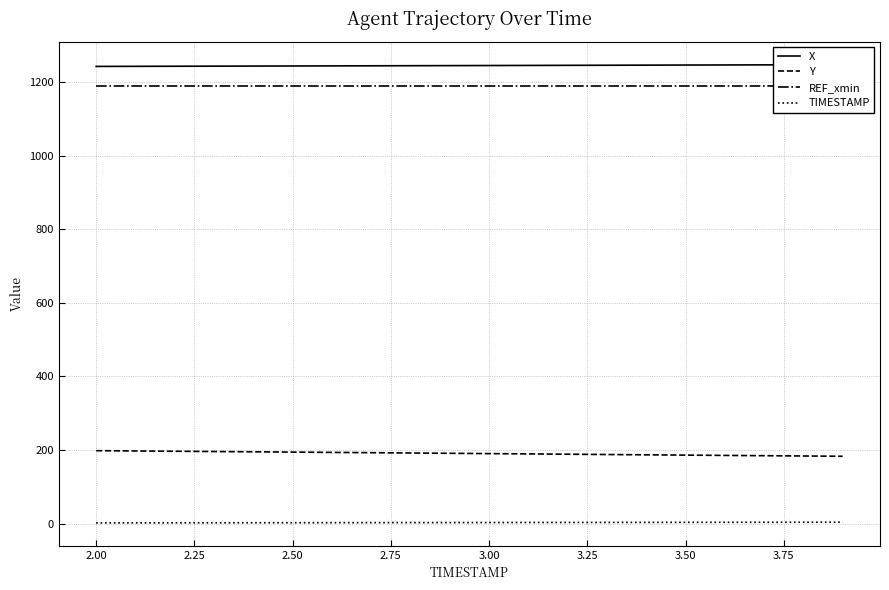

True or false: Y and TIMESTAMP cross at least once.

False